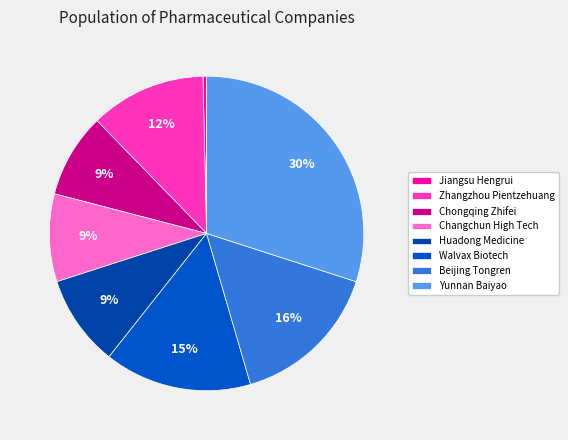

Is Huadong Medicine the majority of the pie?

No